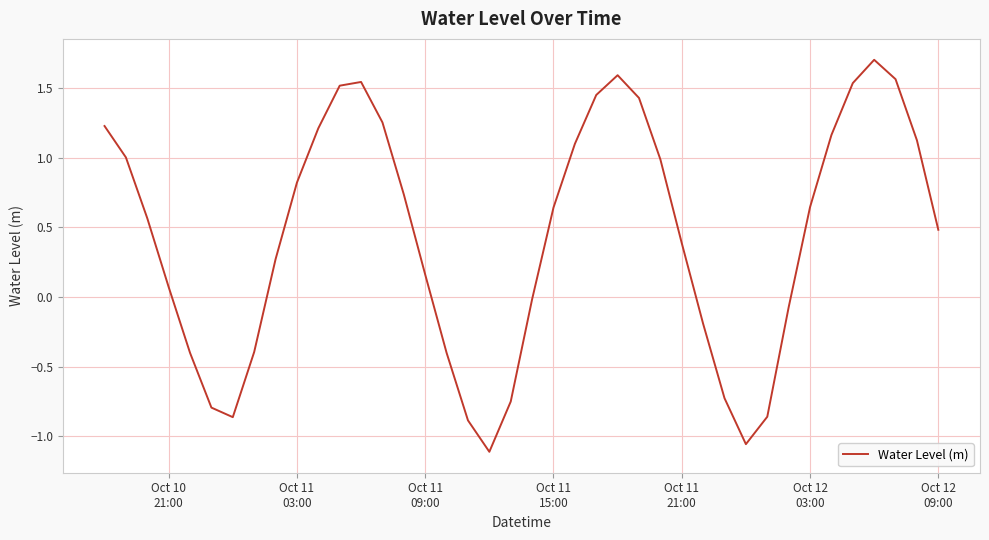

What is the greatest value displayed?

1.7